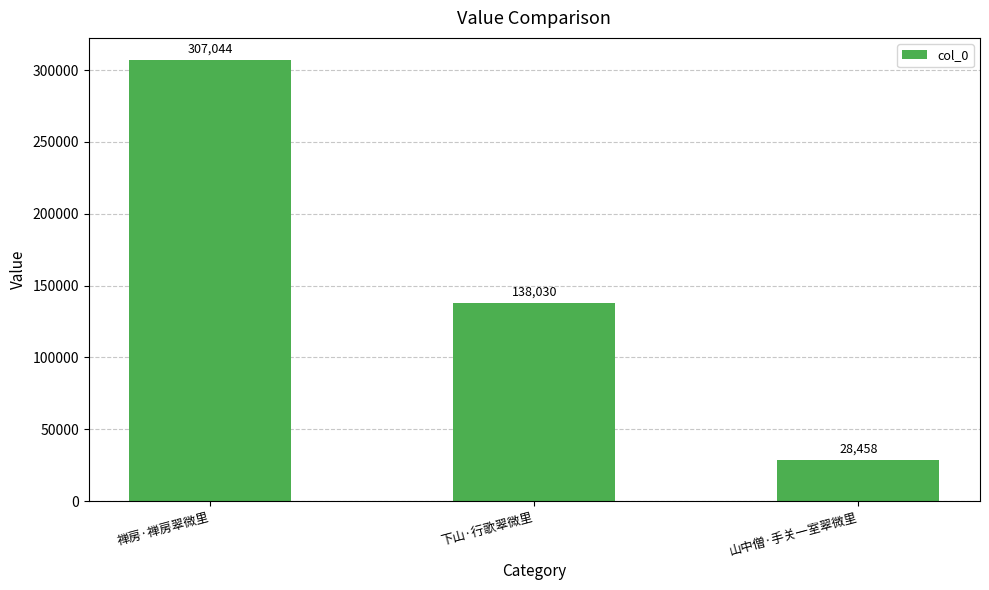

Reading left to right, transcribe all the data shown in this chart.

307044	138030	28458